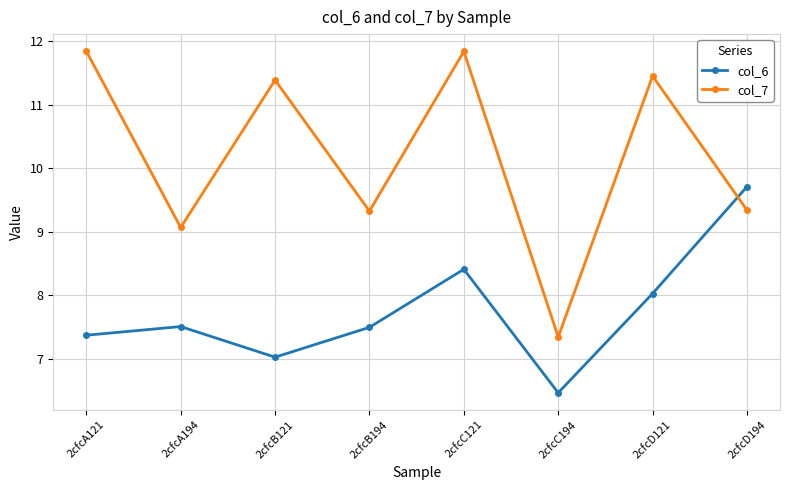

How many categories are shown in the chart?

8